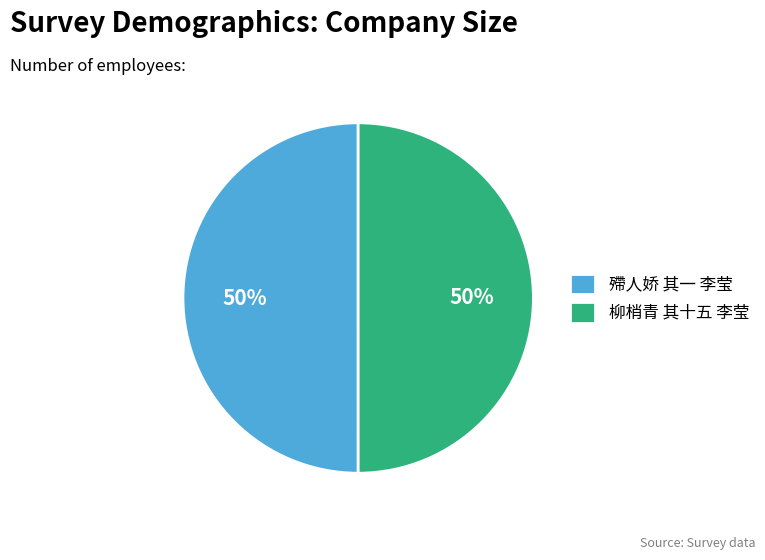

Combined, do 殢人娇 其一 李莹 and 柳梢青 其十五 李莹 account for over 50%?

Yes